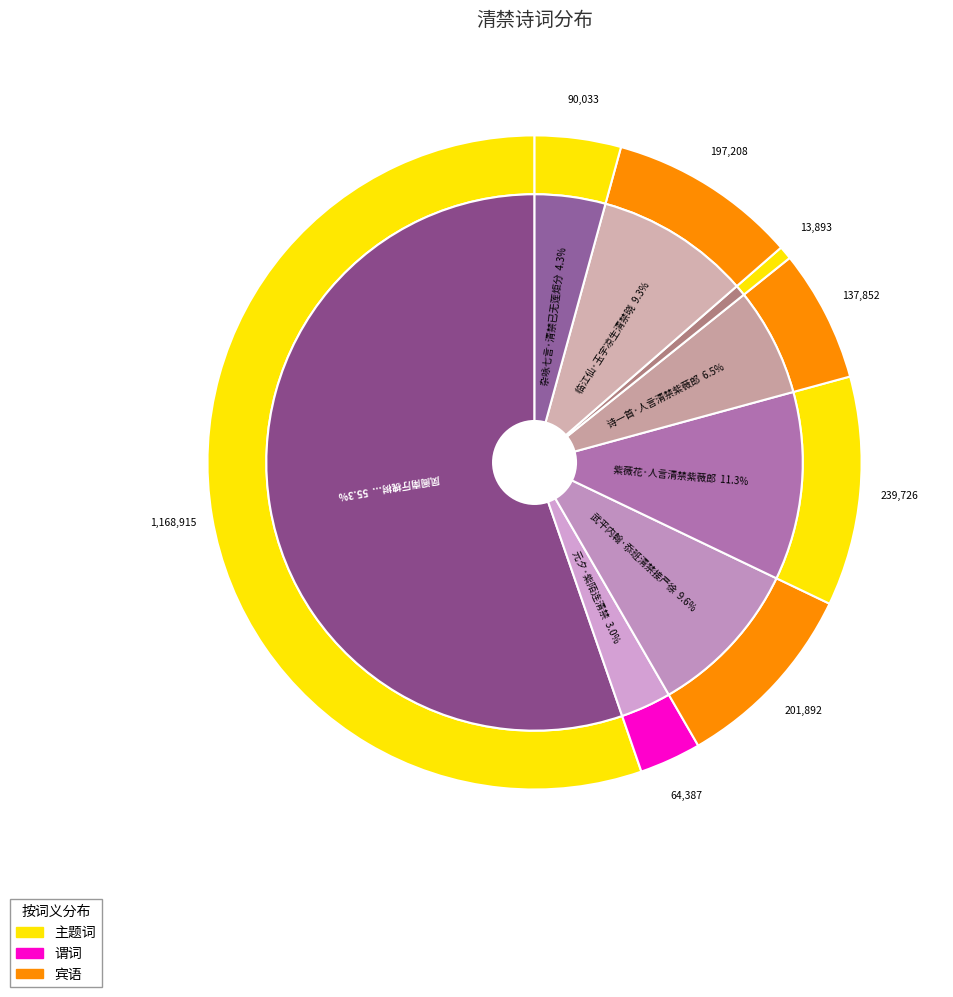

Which slice is the largest?

凤阁南厅槐树半生死虽遇阳和终呈枯朽托根清禁颇觉非宜感物缘情率尔为咏